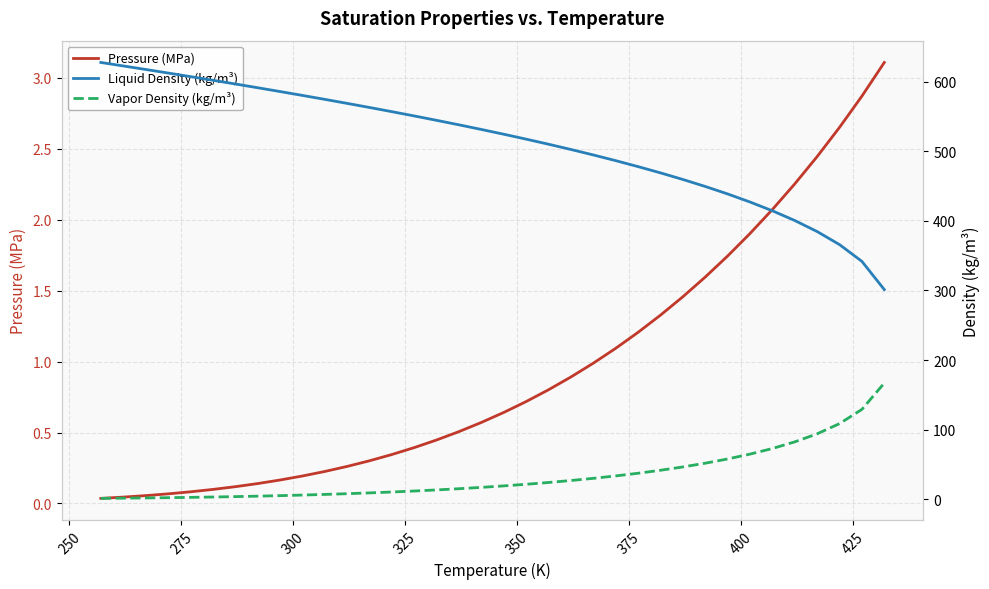

What is the maximum value shown in the chart?

627.4